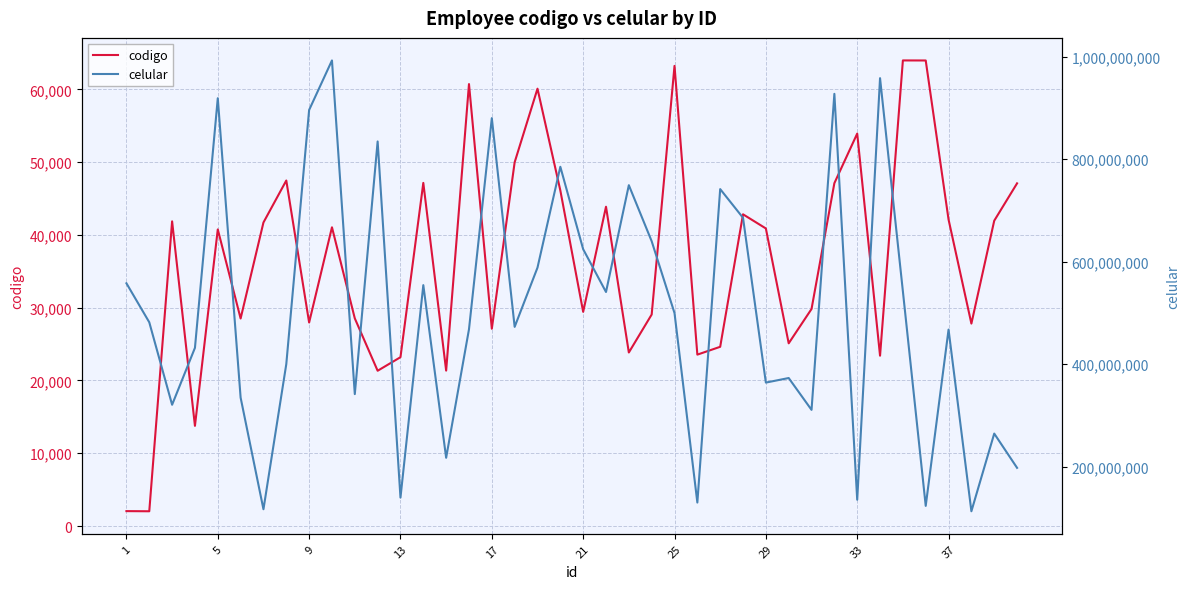

True or false: codigo and celular intersect in this chart.

False